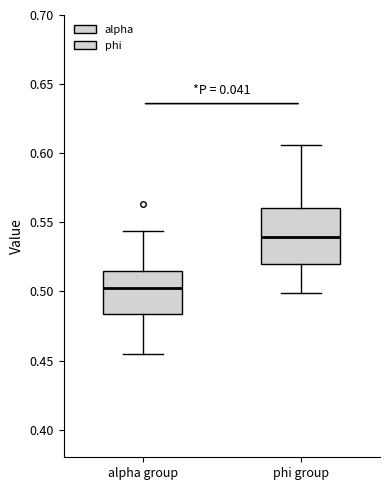

Which box's median line is the highest?

phi group